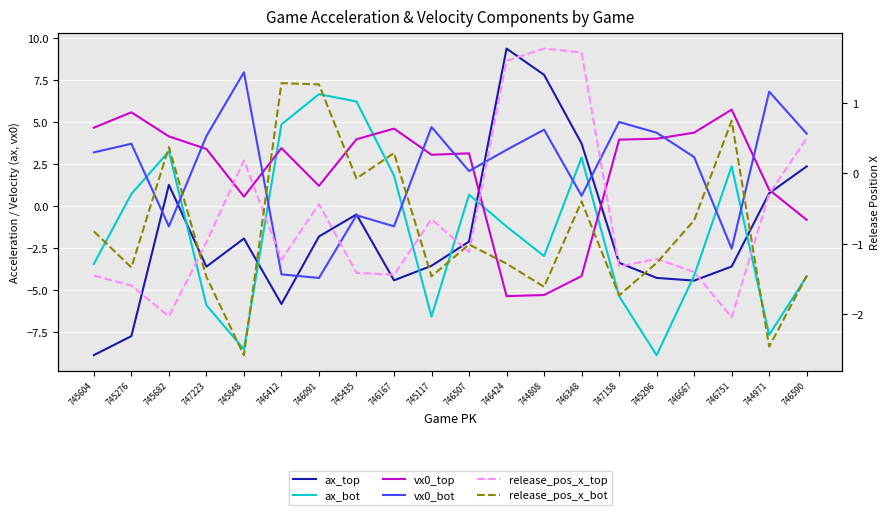

The ax_top series shows -0.9 at 745117. True or false?

False